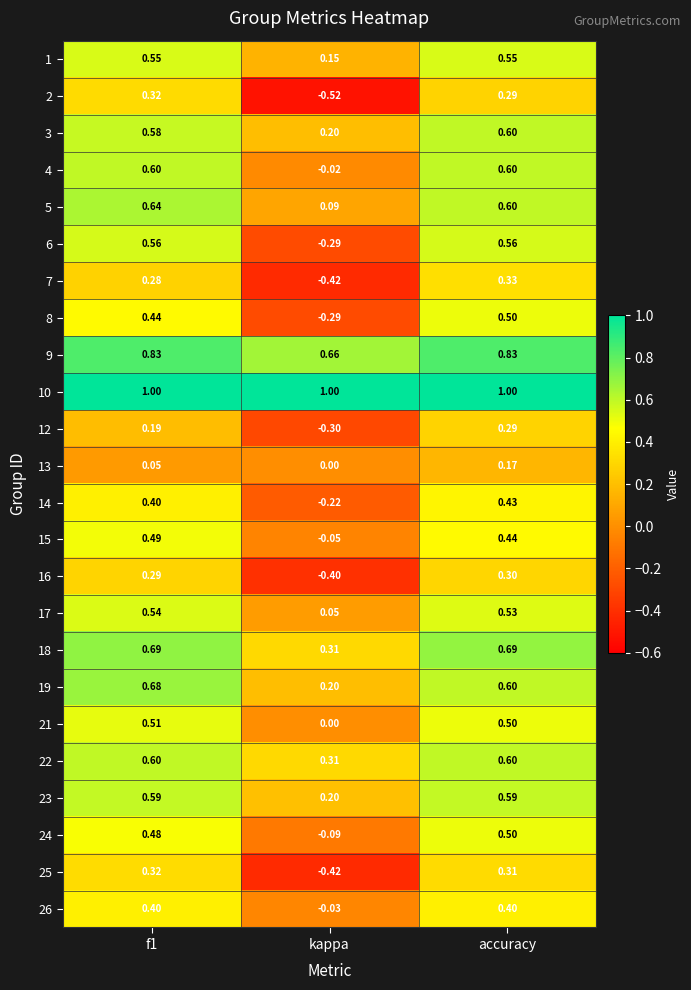

Where is 4 nearest to the value 0?

kappa